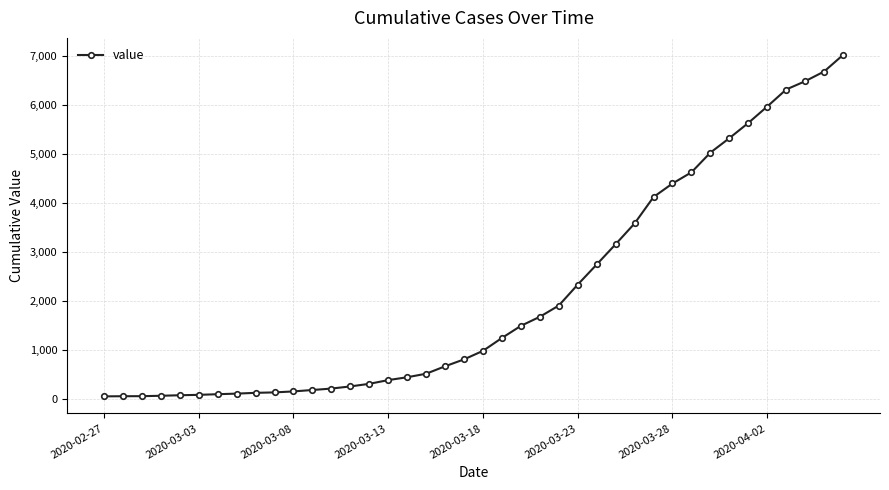

Count the number of categories in the chart.

40